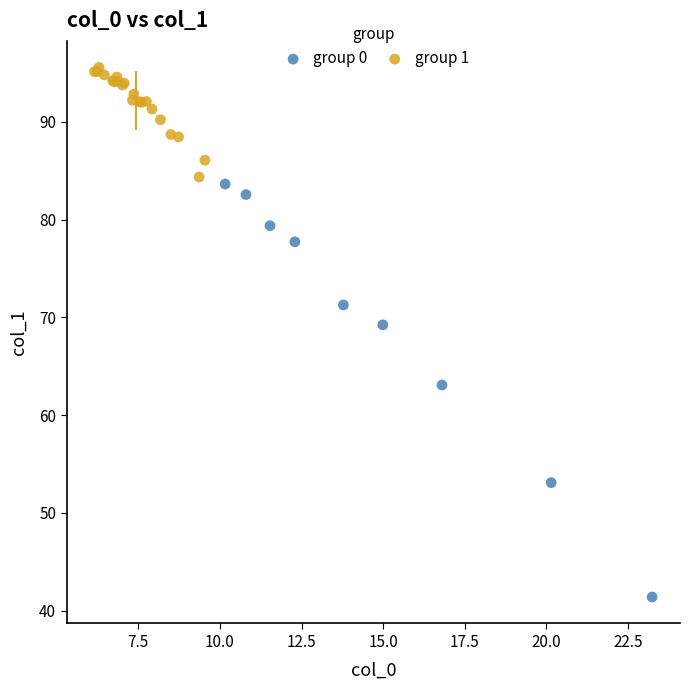

Which series reaches the minimum Y coordinate?

group 0